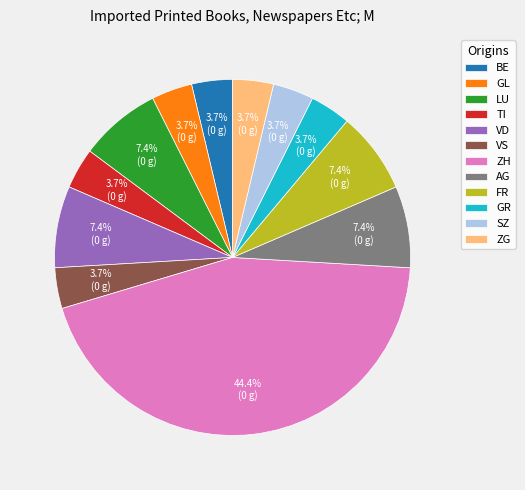

What is the ratio of the value at VS to the value at GR?

1.0